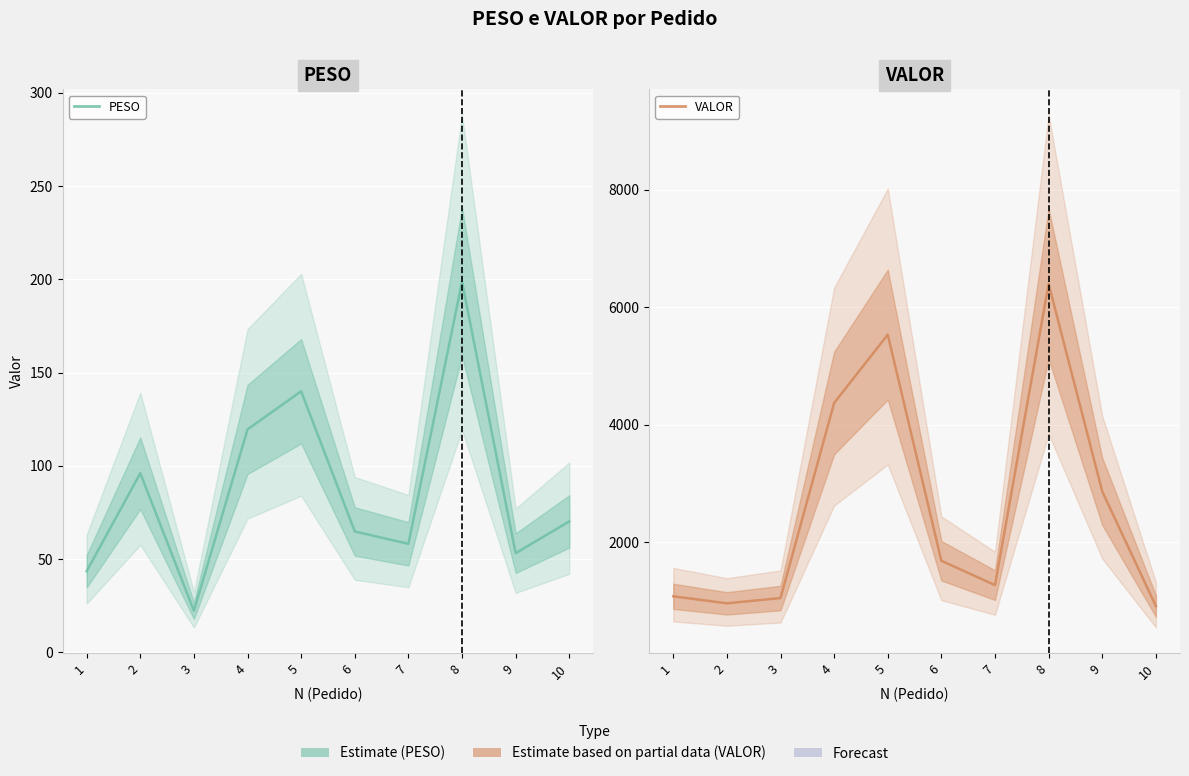

What is the approximate value of VALOR at 7?

1264.3